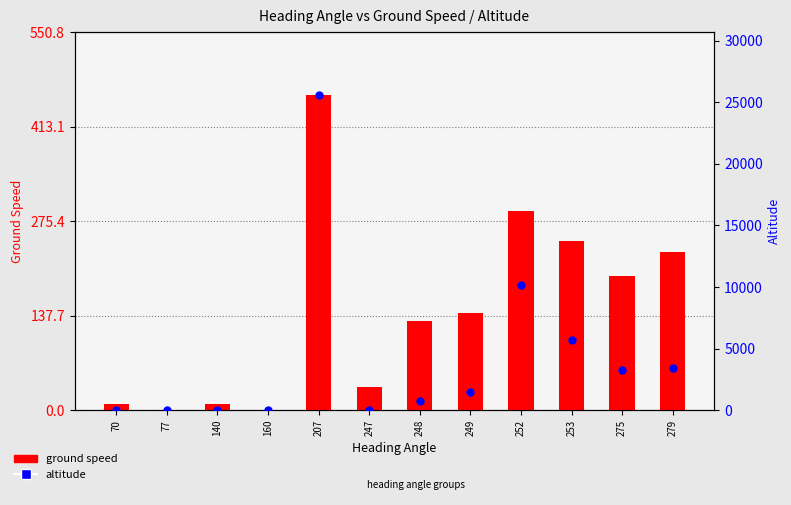

What is the total value across all series at 249?

1591